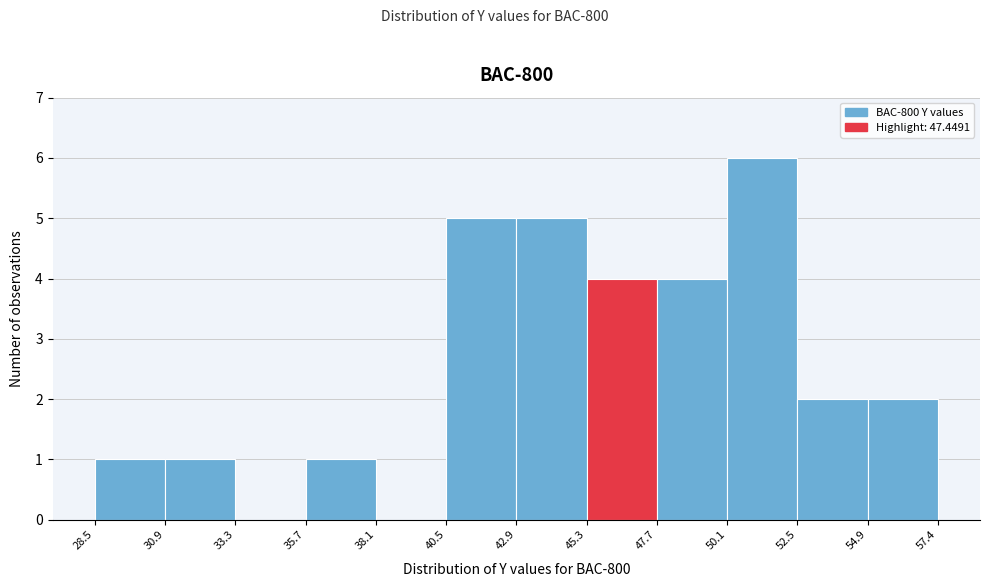

Reading left to right, list every bar in this chart as the range it spans on the x-axis followed by its height. The values are not printed on the chart, so give them approximately, as read against the axis.

28.5 to 30.9: 1
30.9 to 33.3: 1
33.3 to 35.7: 0
35.7 to 38.1: 1
38.1 to 40.5: 0
40.5 to 42.9: 5
42.9 to 45.3: 5
45.3 to 47.7: 4
47.7 to 50.1: 4
50.1 to 52.5: 6
52.5 to 54.9: 2
54.9 to 57.4: 2